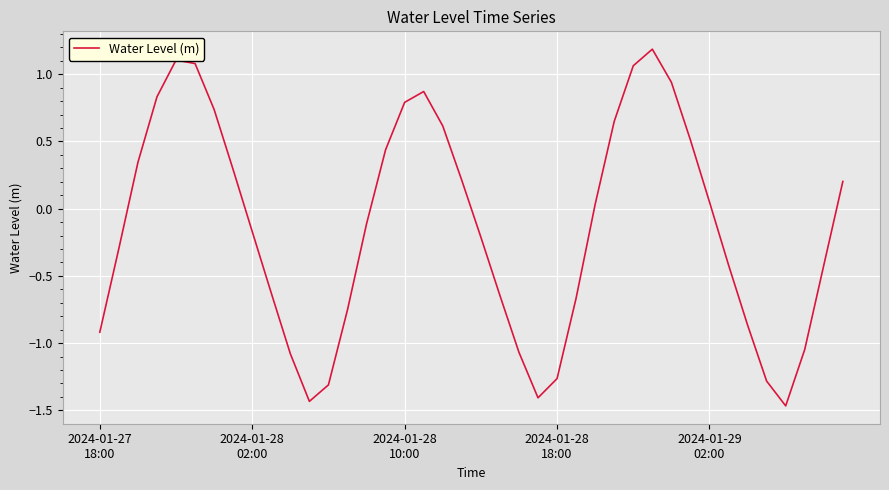

Does the chart have visible grid lines?

Yes